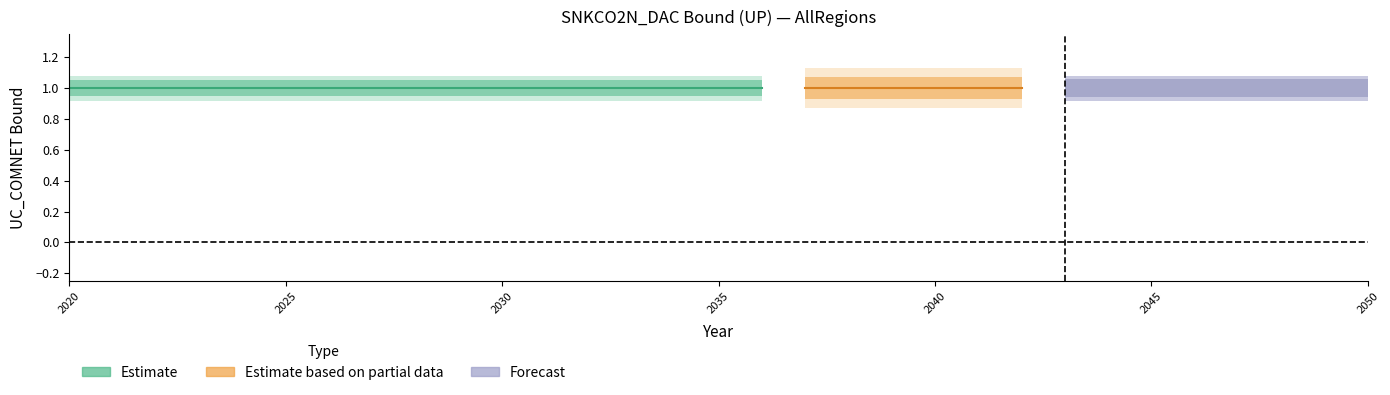

Which category has the lowest value in the UC_COMNET series?

2020